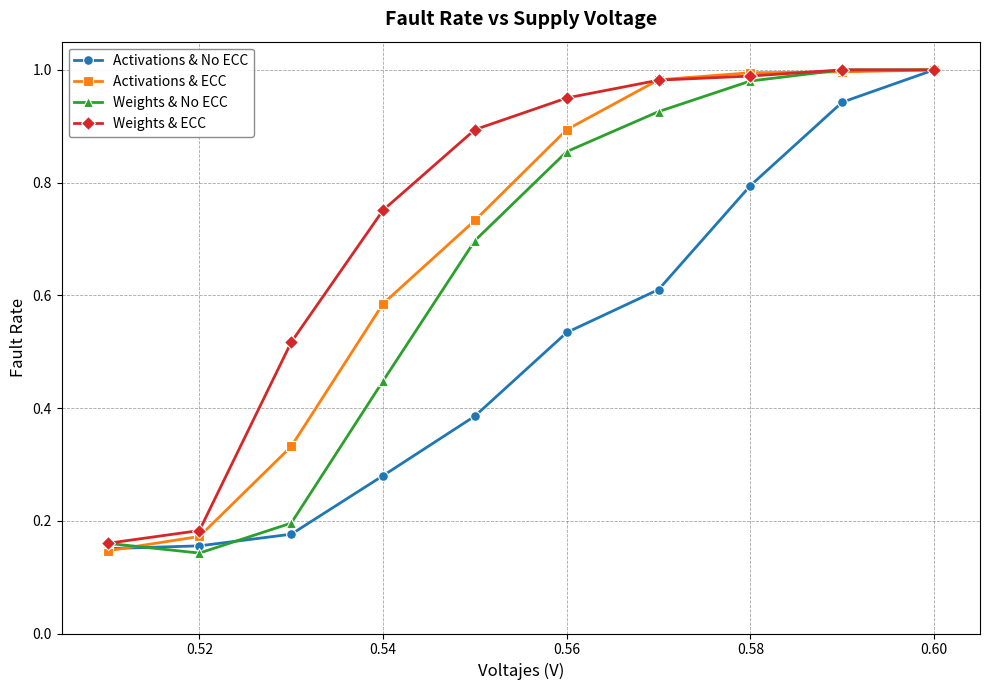

Which series has the largest total across all categories?

Weights & ECC